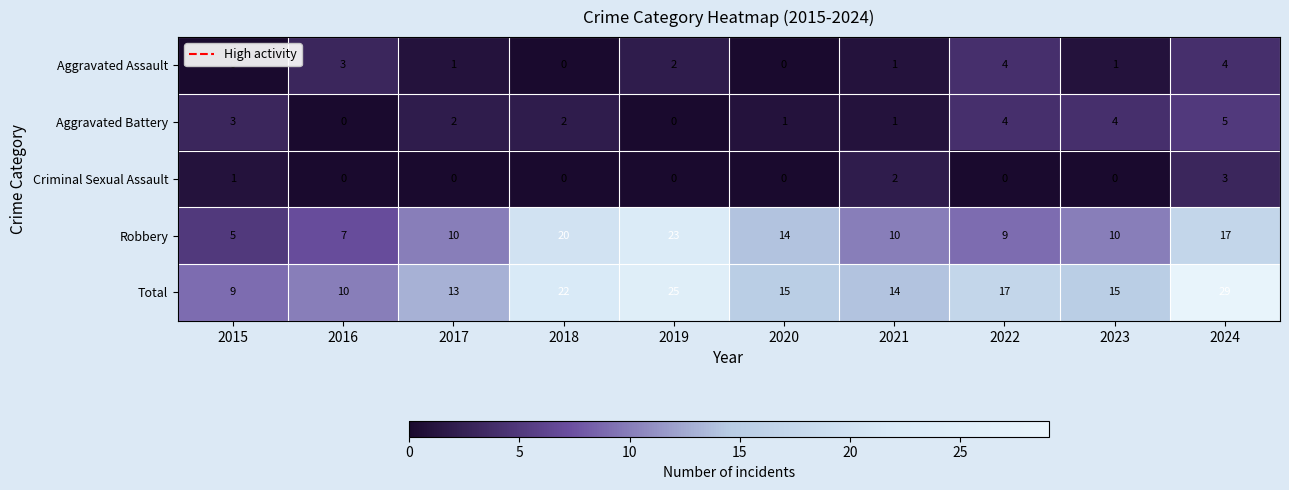

Which series has the largest range (max minus min)?

Total